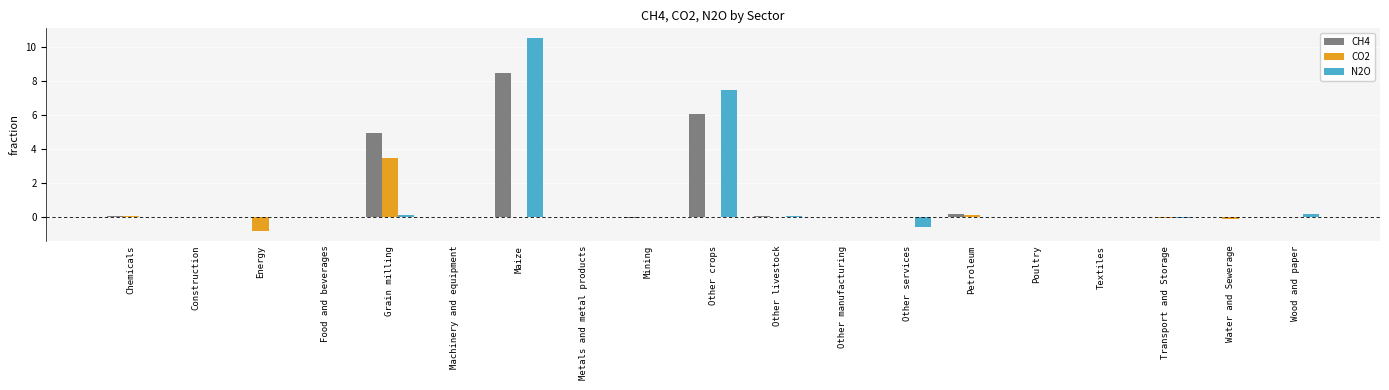

How many distinct data groups are displayed?

3